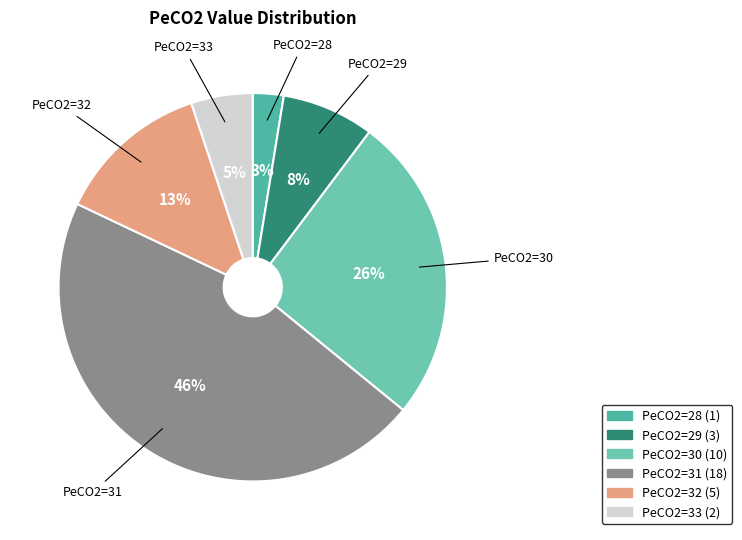

Does PeCO2=32 account for over 50% of the chart?

No